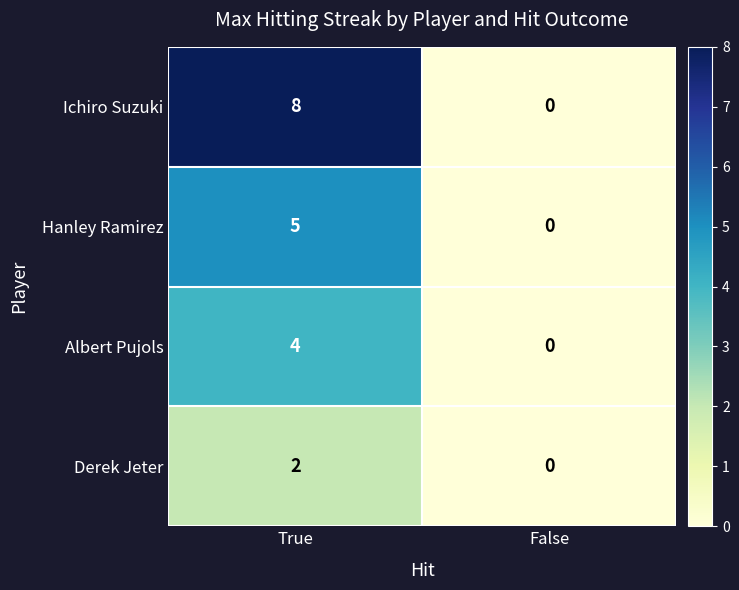

What is the highest value of the Ichiro Suzuki series?

8